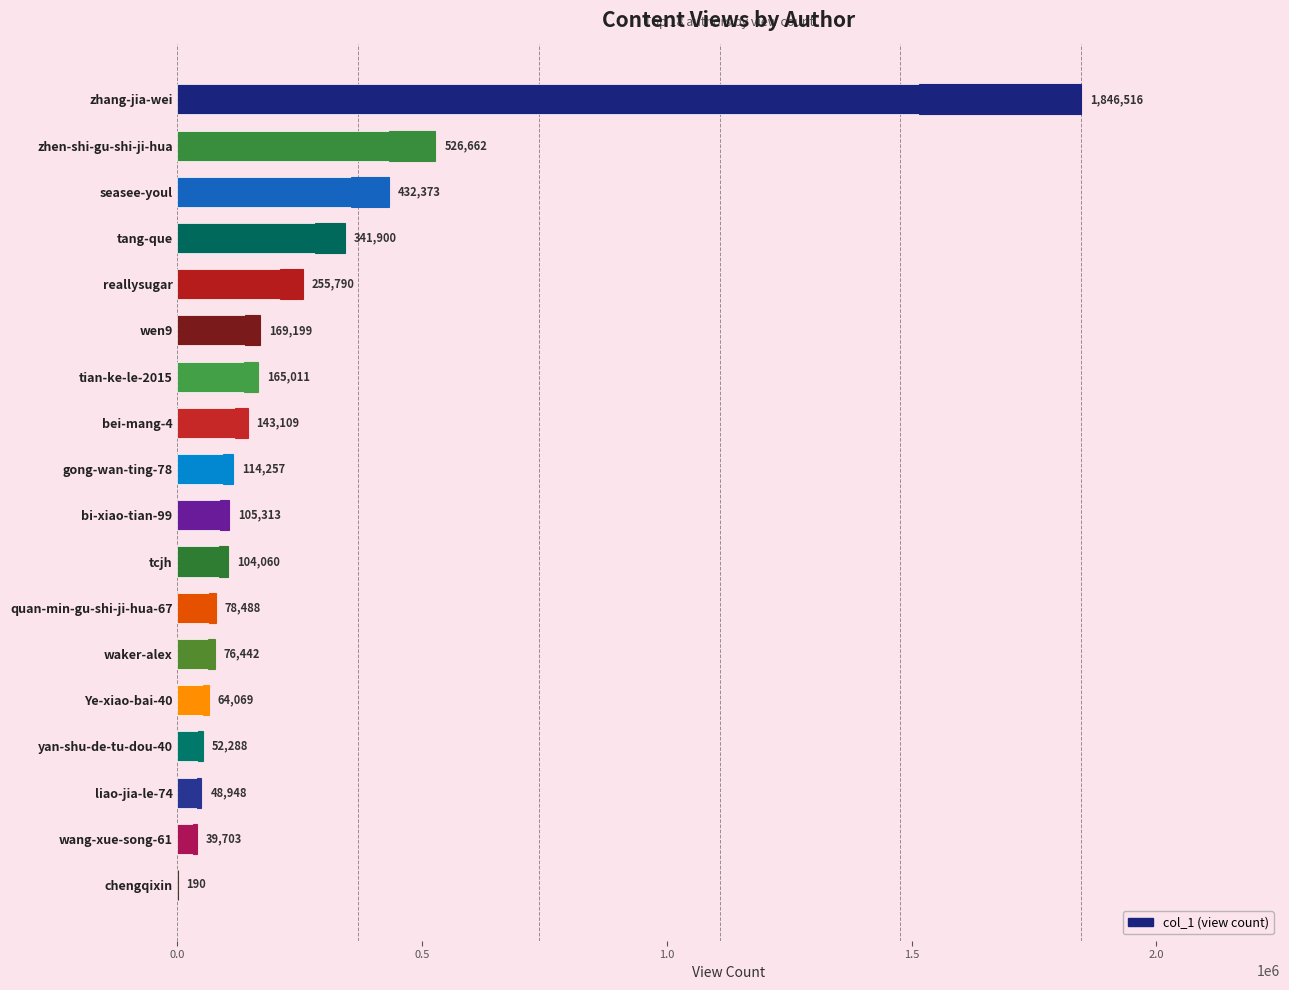

What is the average value?

253573